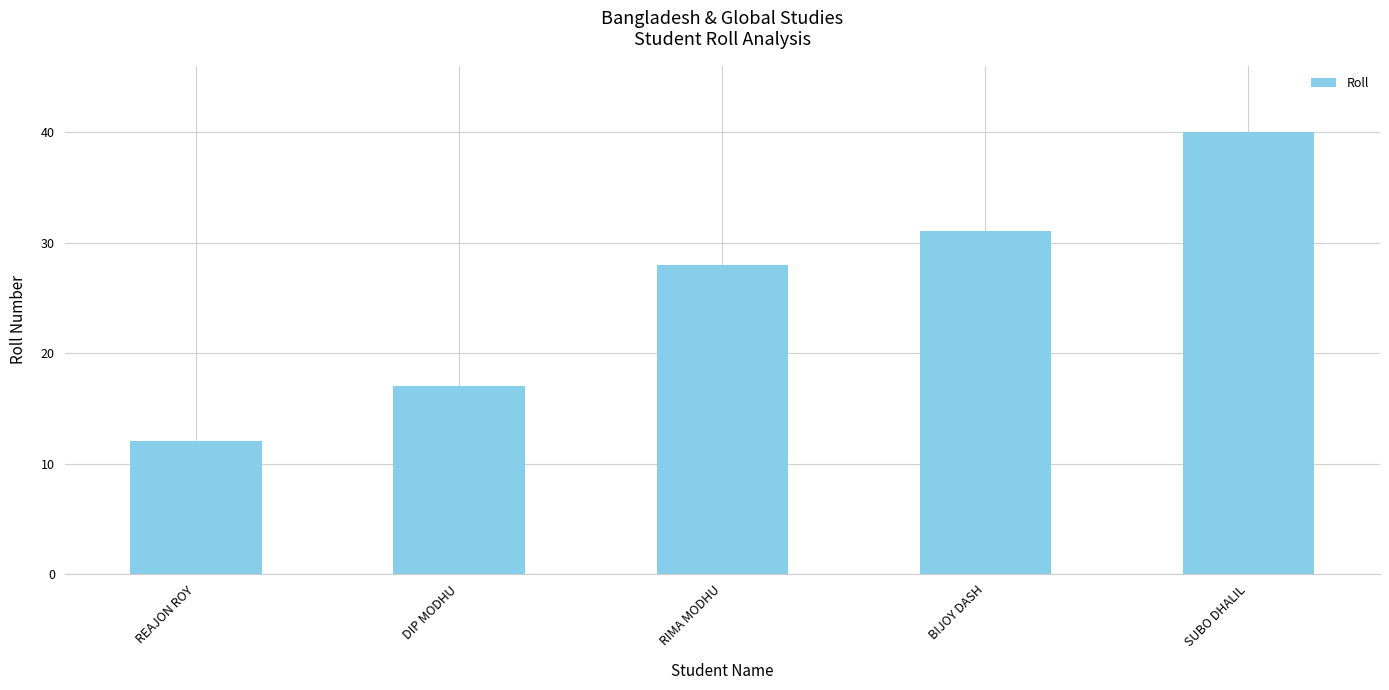

Is it true that the value at REAJON ROY is 12?

True